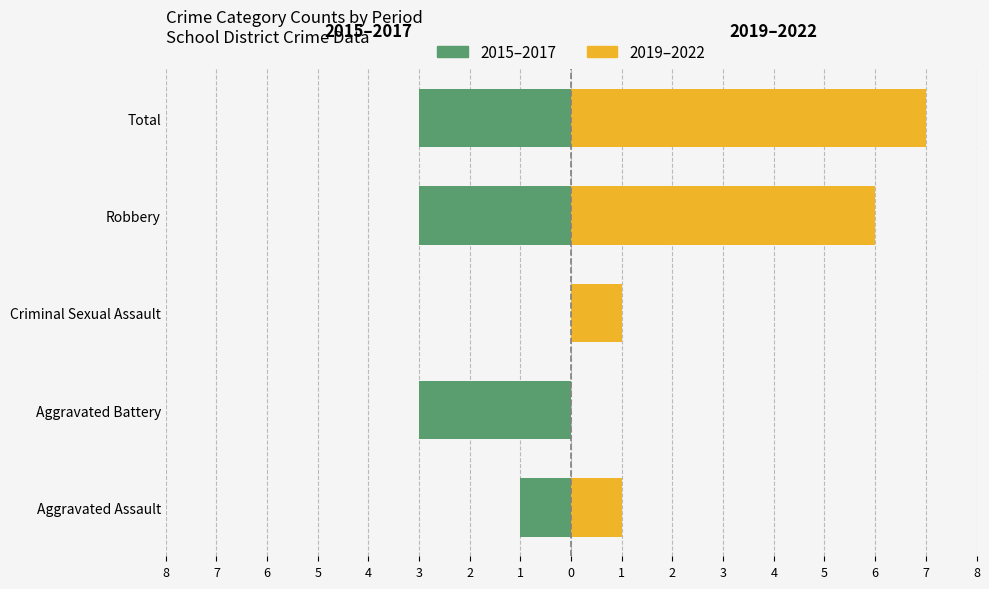

Is the value of 2019–2022 at Aggravated Battery greater than the value of 2015–2017 at Total?

Yes